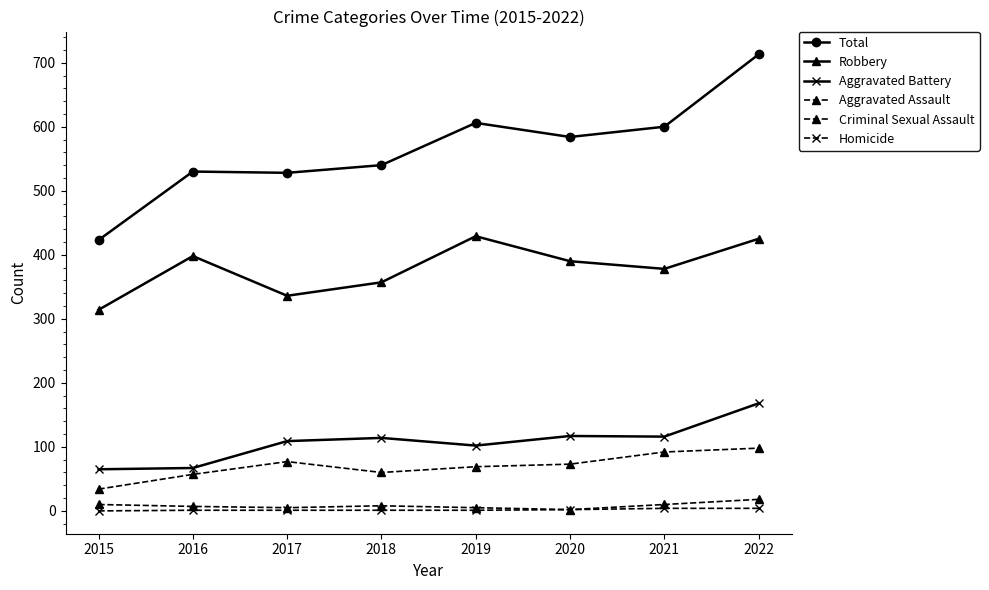

How many lines are shown in the chart?

6